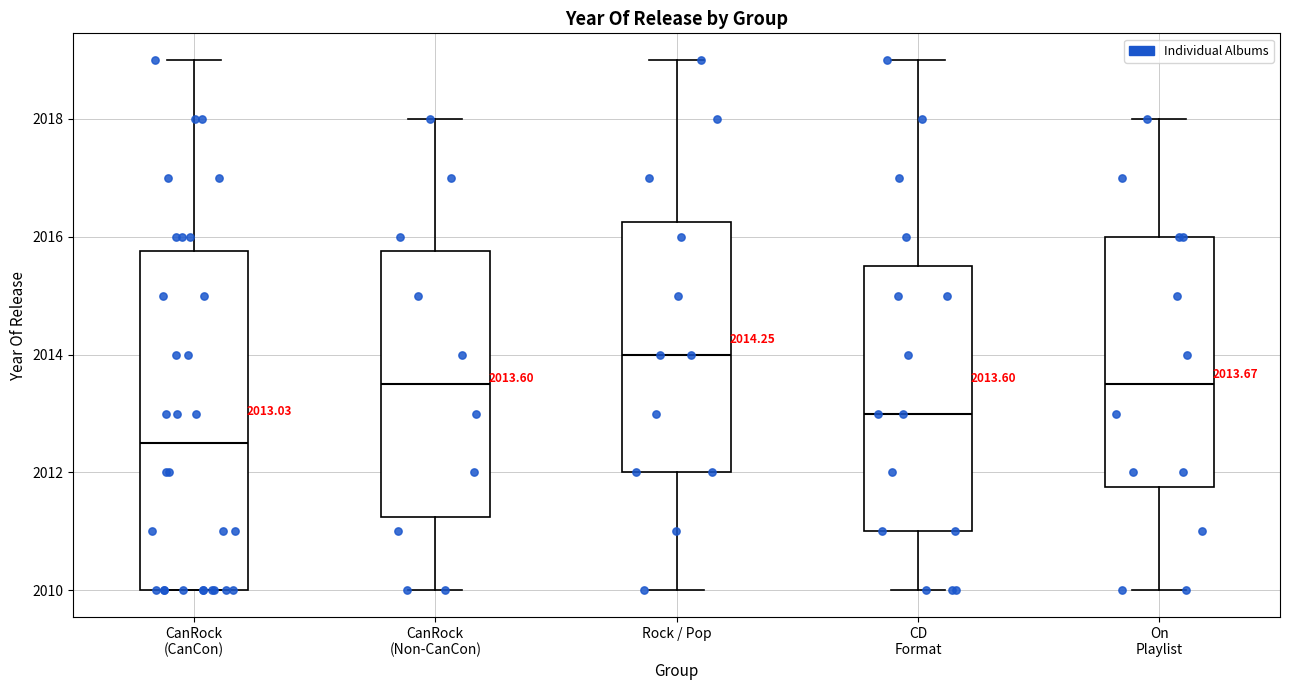

Comparing the boxes themselves (not the whiskers), which one is the tallest?

CanRock (CanCon)